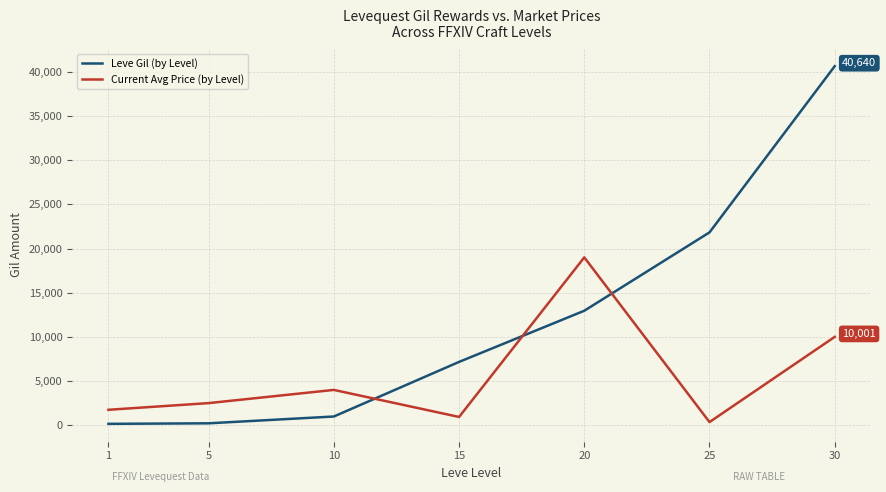

Which category has the highest value across all series?

30